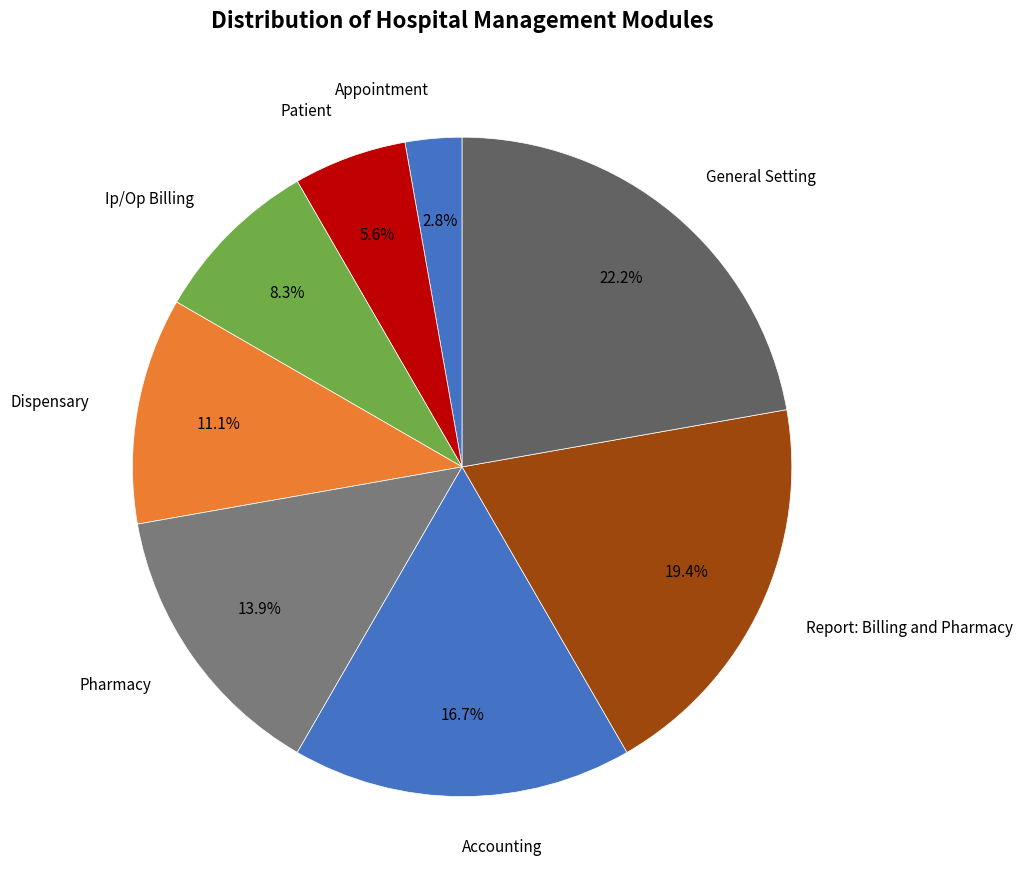

Count the number of slices in the pie.

8